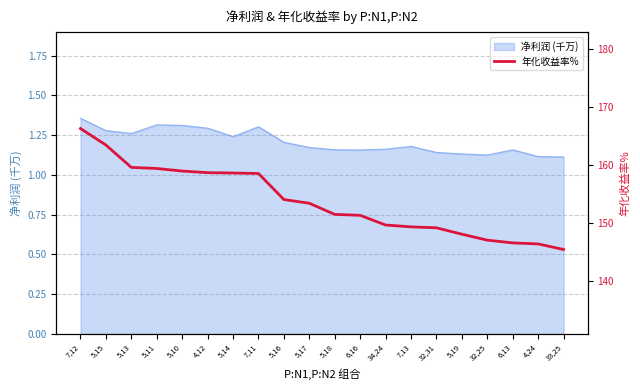

What is the change in value from 7,12 to 4,24?

-19.9